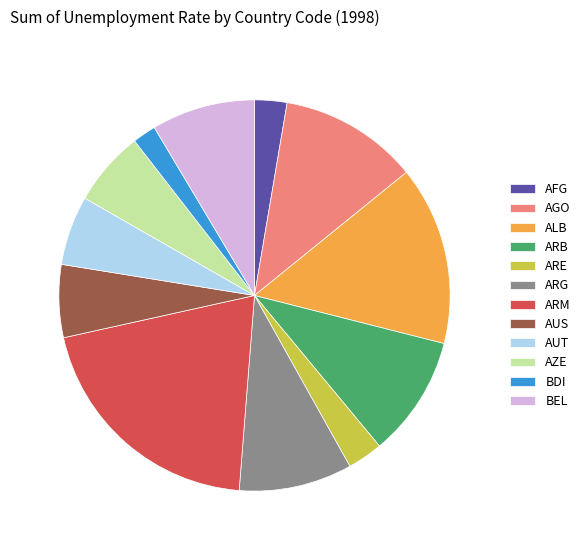

Does any single category account for the majority?

No